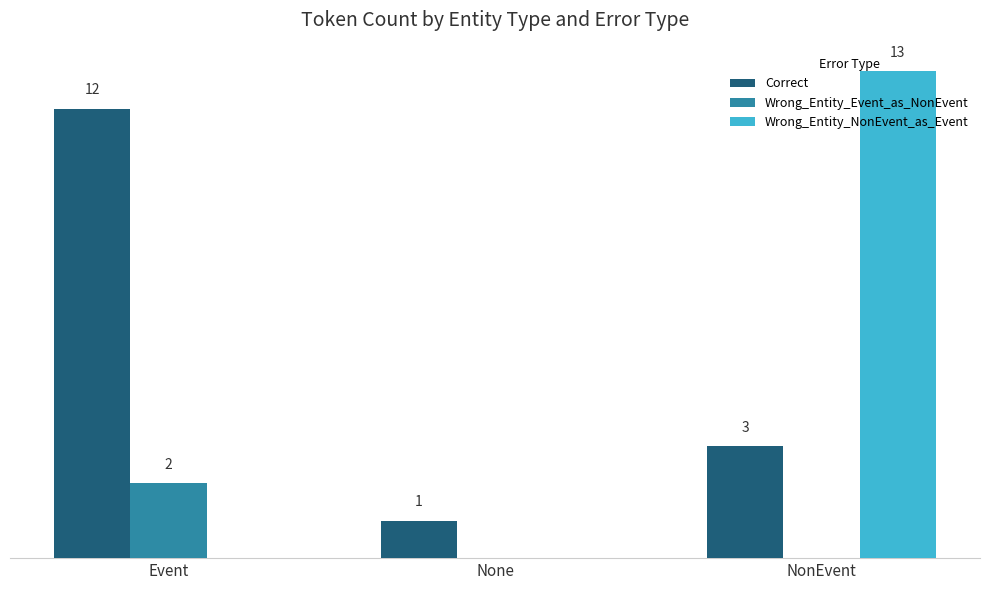

What are all the series names shown in the legend?

Correct, Wrong_Entity_Event_as_NonEvent, Wrong_Entity_NonEvent_as_Event